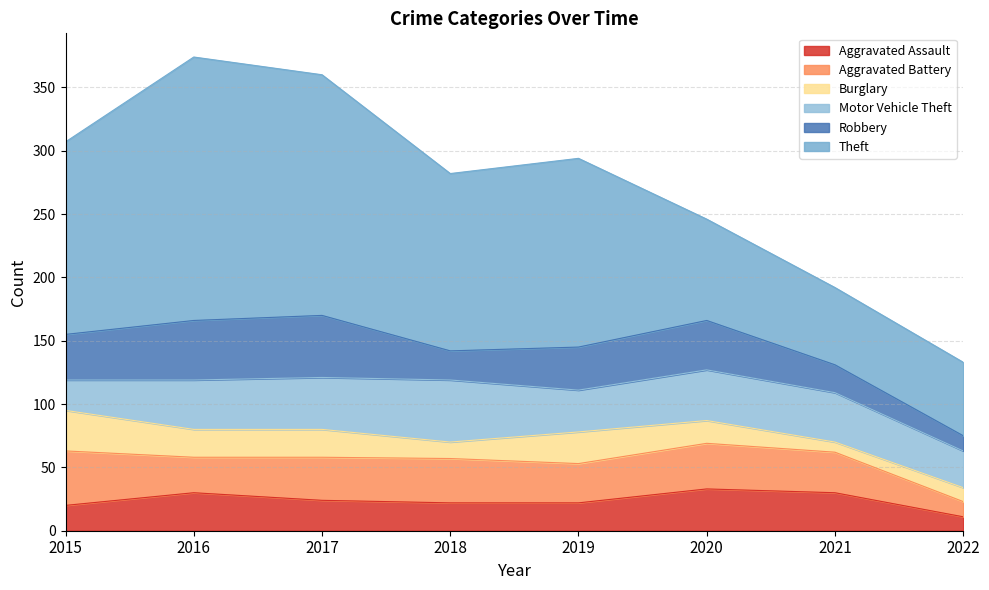

How many interior local peaks does the Robbery series have?

2